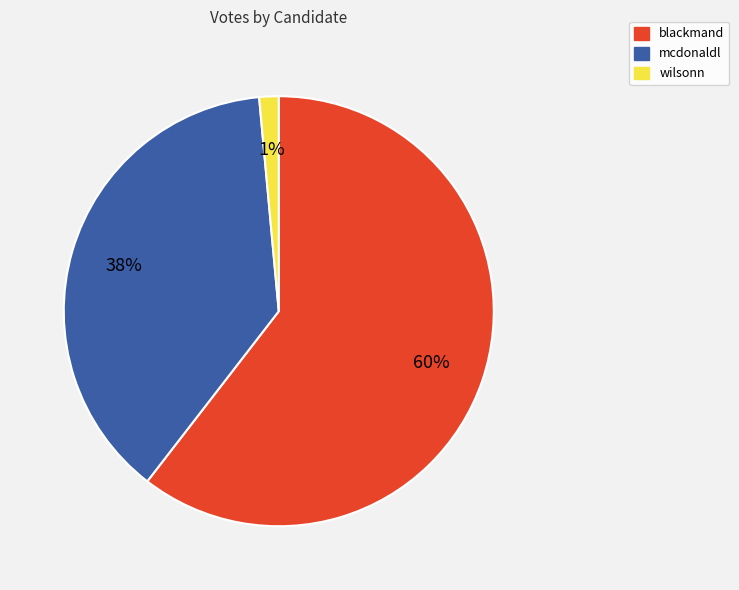

Is it true that mcdonaldl is 44% of the pie?

False